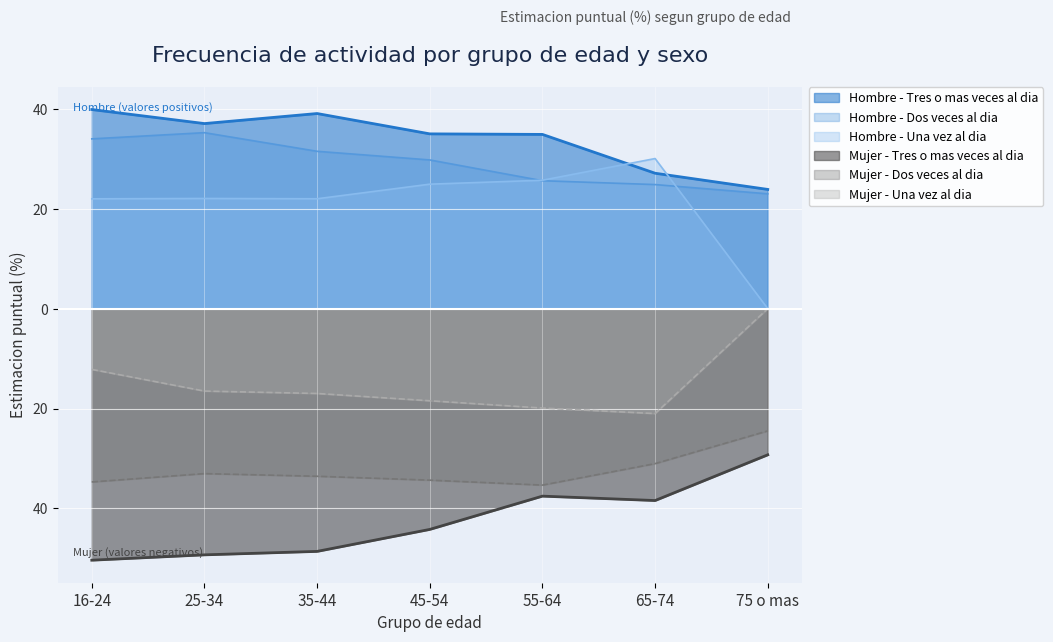

List the labels in order of Mujer - Una vez al dia value, largest first.

75 o mas, 16-24, 25-34, 35-44, 45-54, 55-64, 65-74